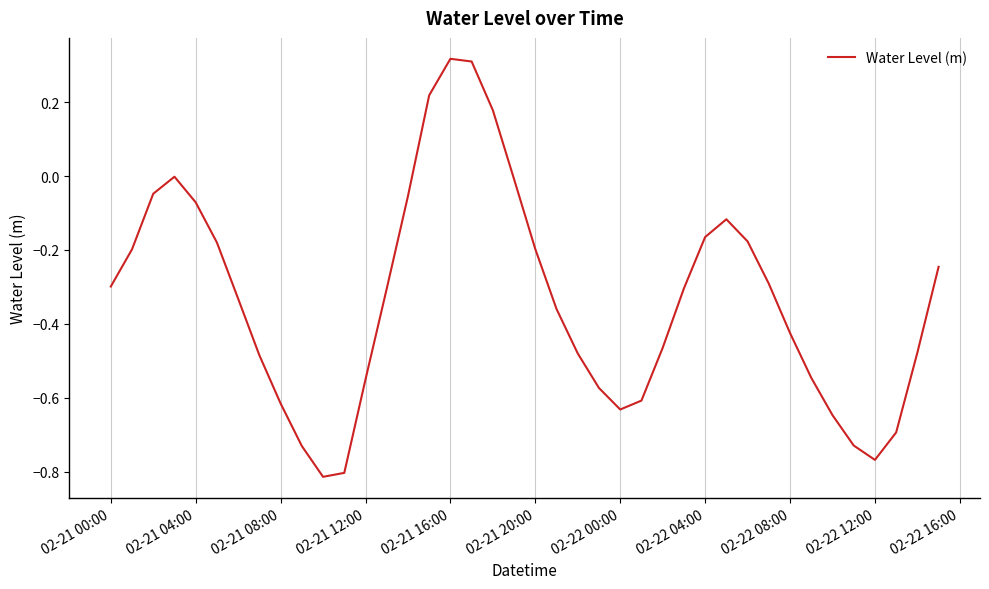

What is the difference between the maximum and minimum values?

1.1